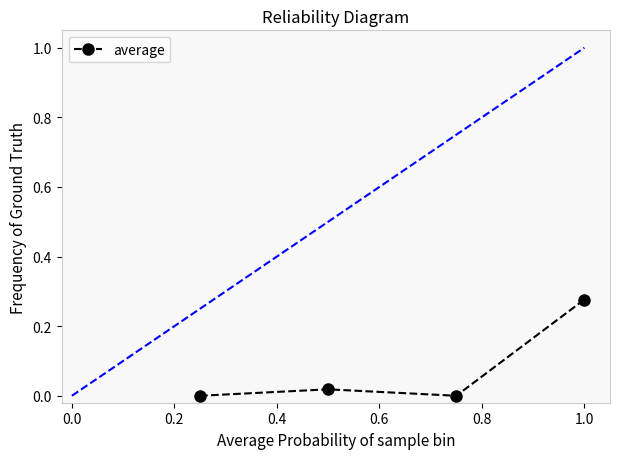

True or false: there are more than 2 points higher than both neighbors.

False